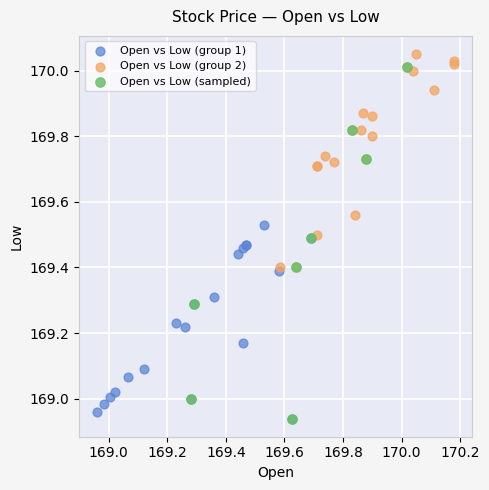

What are all the series names shown in the legend?

Open vs Low (group 1), Open vs Low (group 2), Open vs Low (sampled)